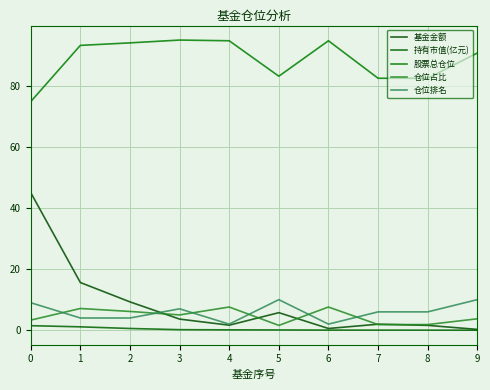

At how many categories does at least one series exceed 32?

10